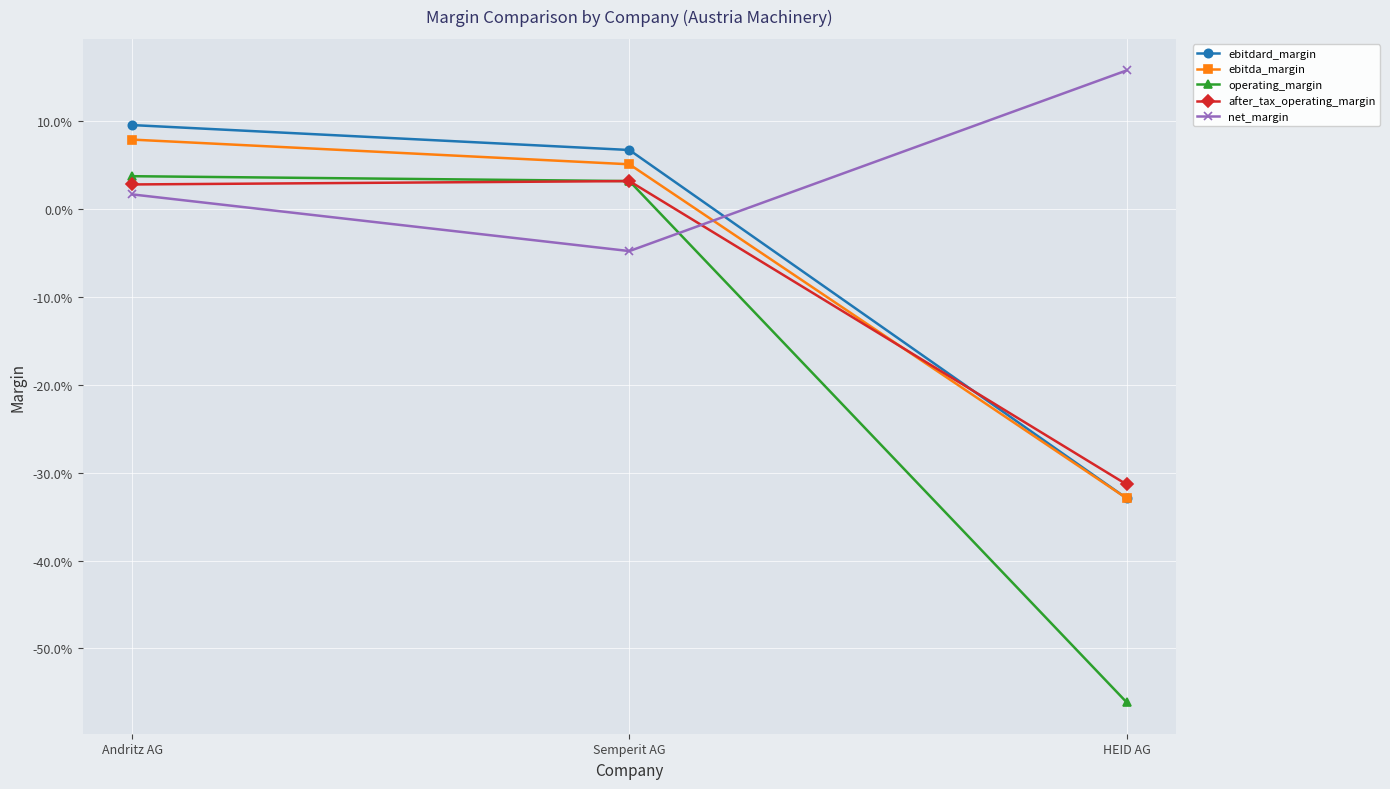

True or false: operating_margin has a value of -0.6 at HEID AG.

True